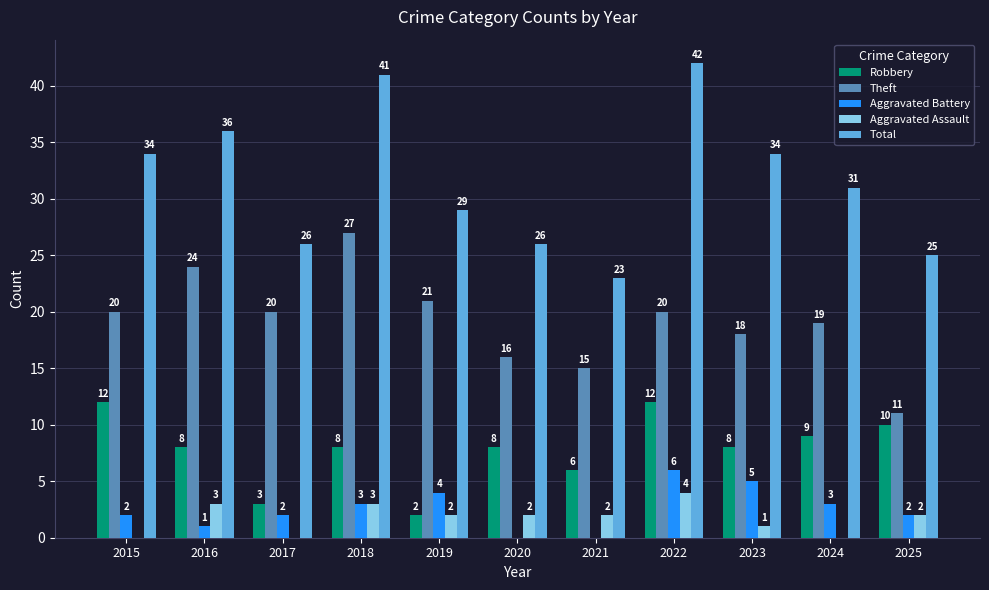

At which category is the sum across all series the highest?

2022